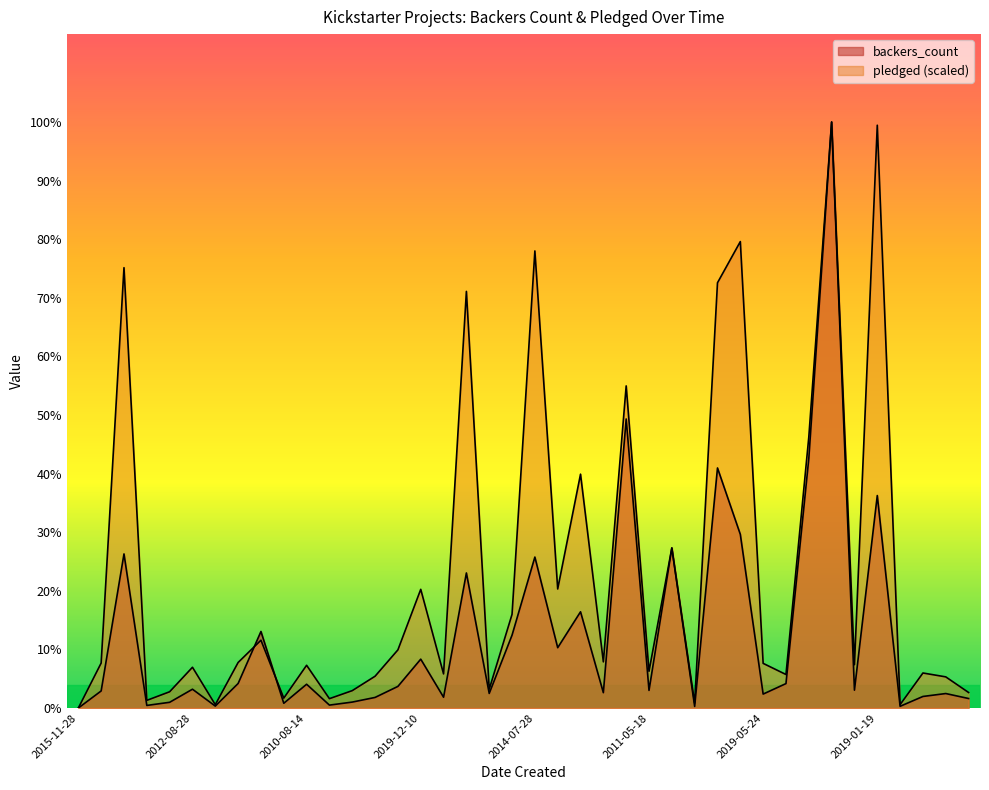

What is the average value of the pledged series?

1256.8